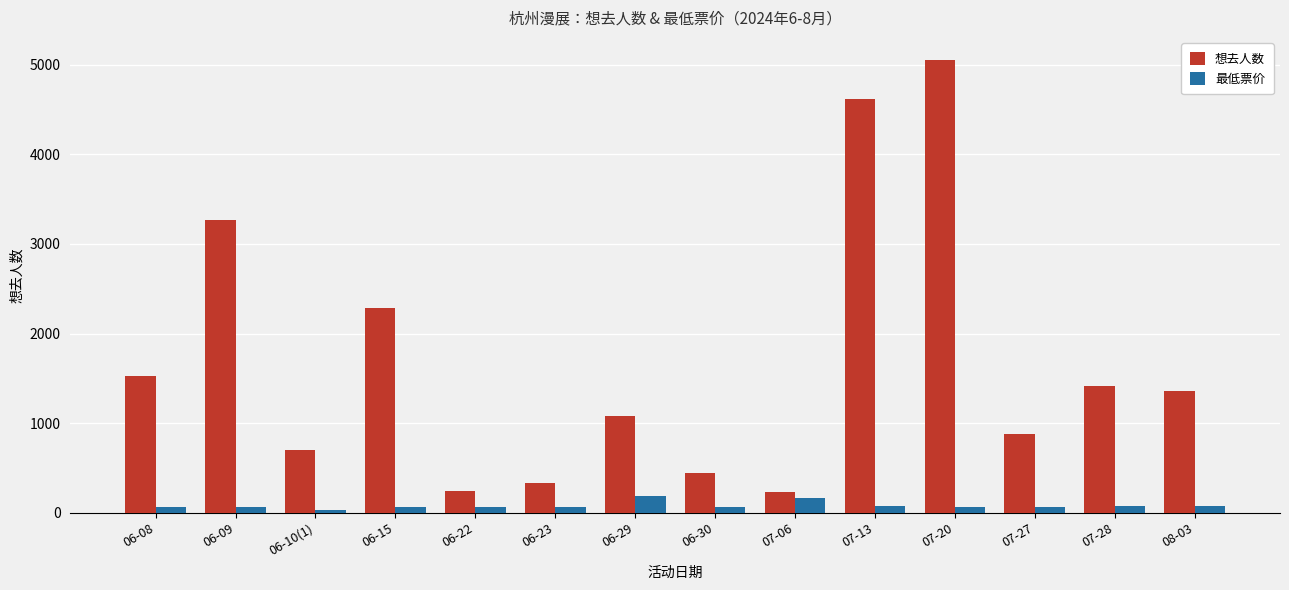

Which series has the largest range (max minus min)?

想去人数